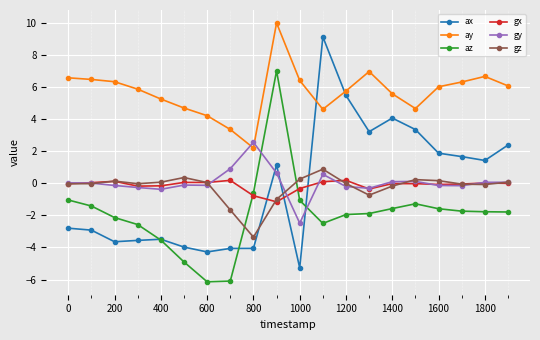

How many values in az are below zero?

19